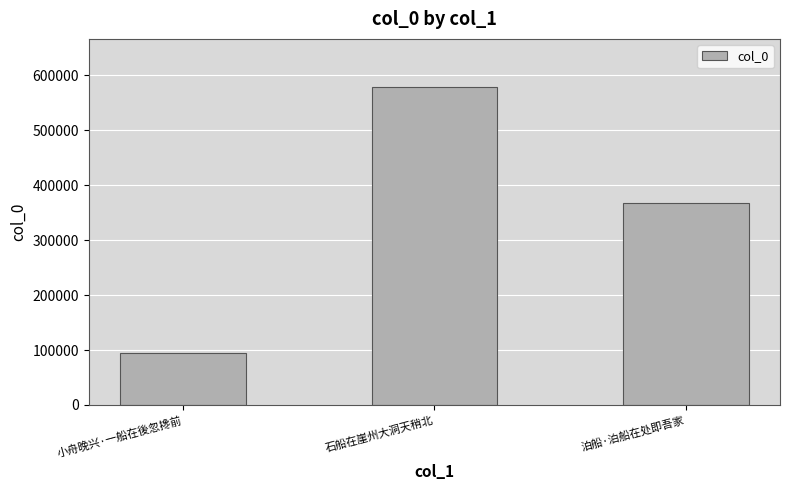

The chart shows a value of 567796 at 泊船·泊船在处即吾家. True or false?

False